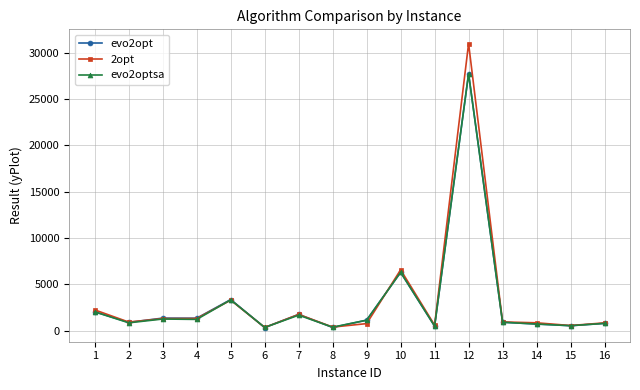

How many lines are shown in the chart?

3